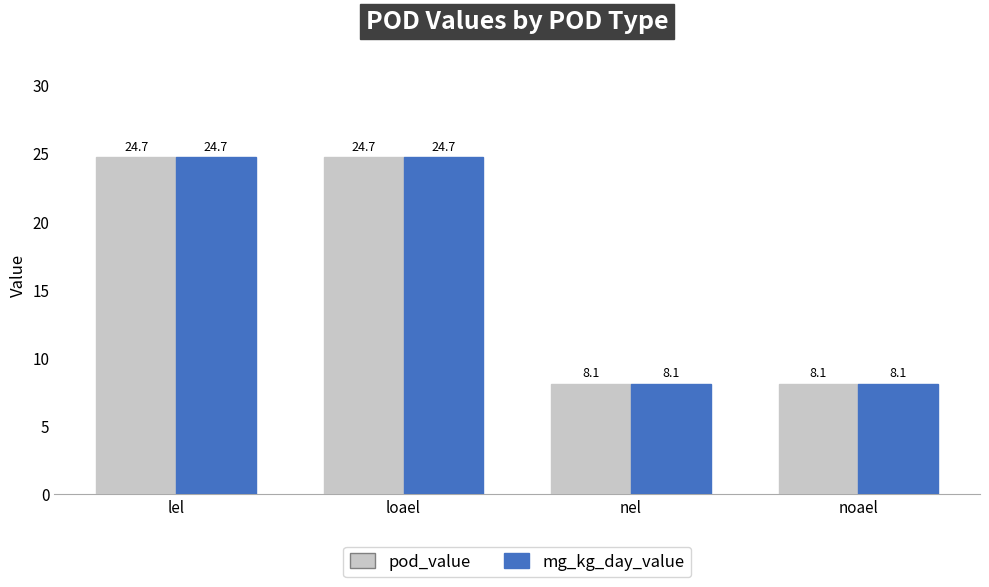

Is the value of mg_kg_day_value at loael greater than the value of pod_value at nel?

Yes